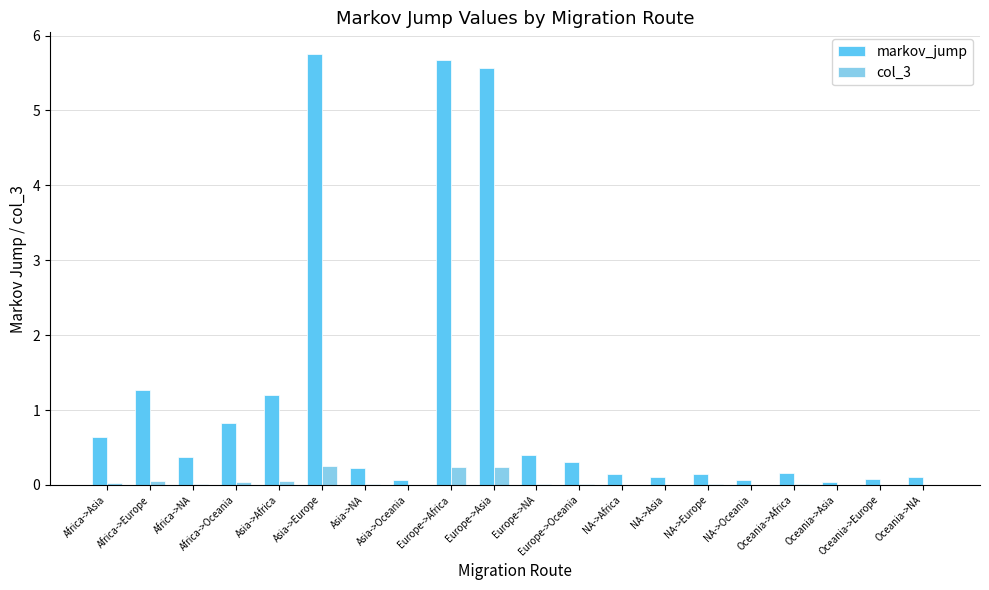

Which series has the largest total across all categories?

markov_jump